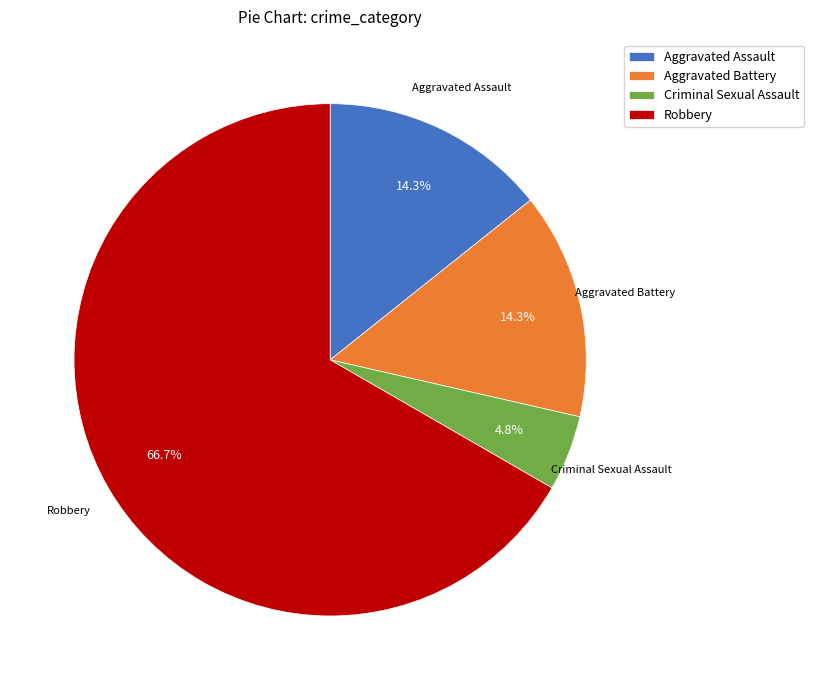

What is the ratio of the value at Robbery to the value at Aggravated Battery?

4.7